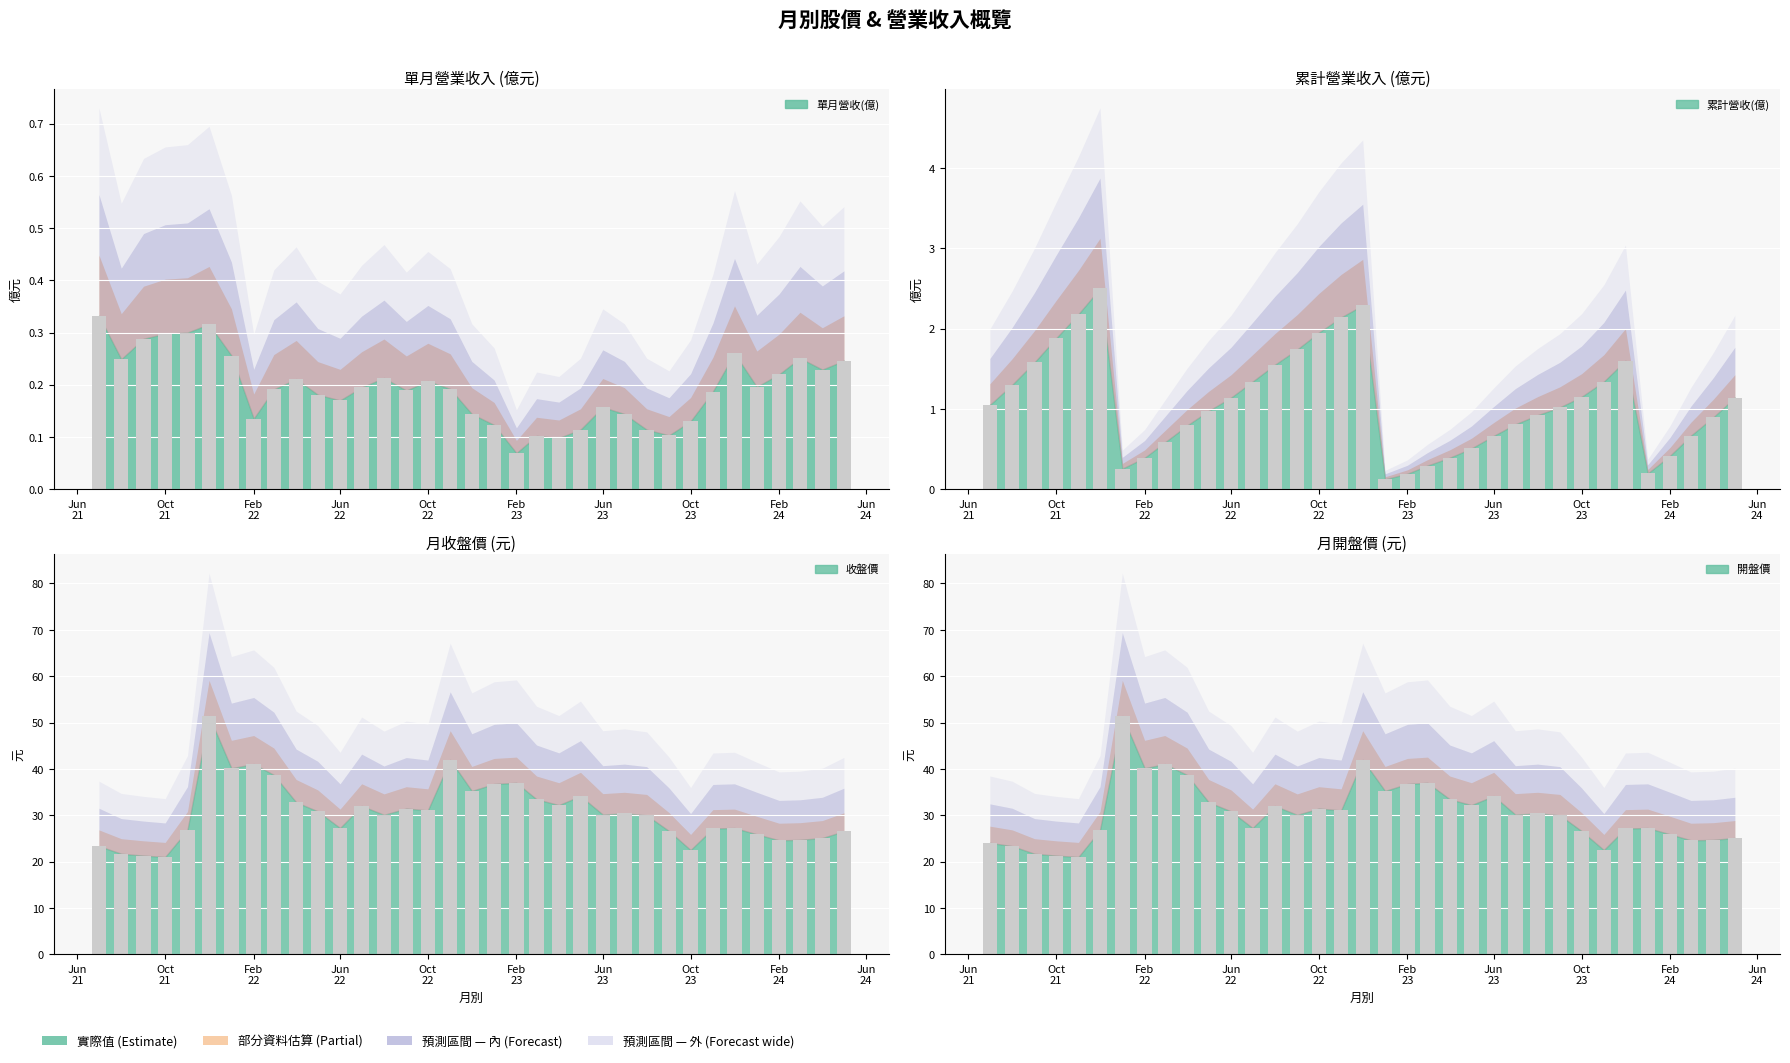

What is the value of the 單月營收(億) bar at the 8th from the left?

0.1